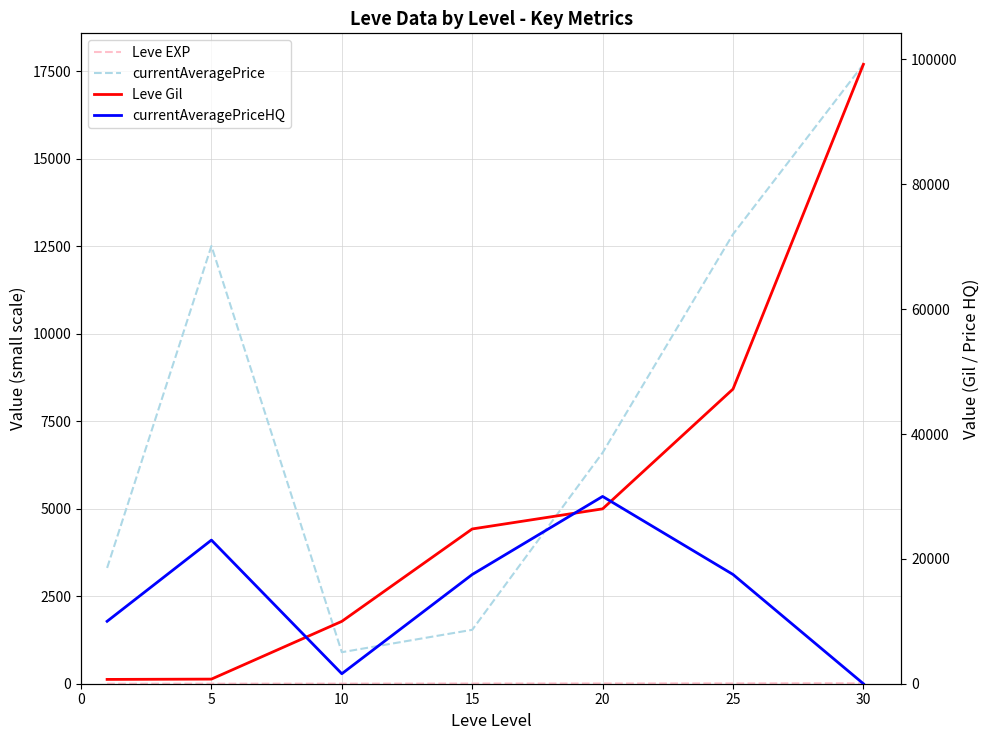

Is this an area chart (filled region under the line)?

No